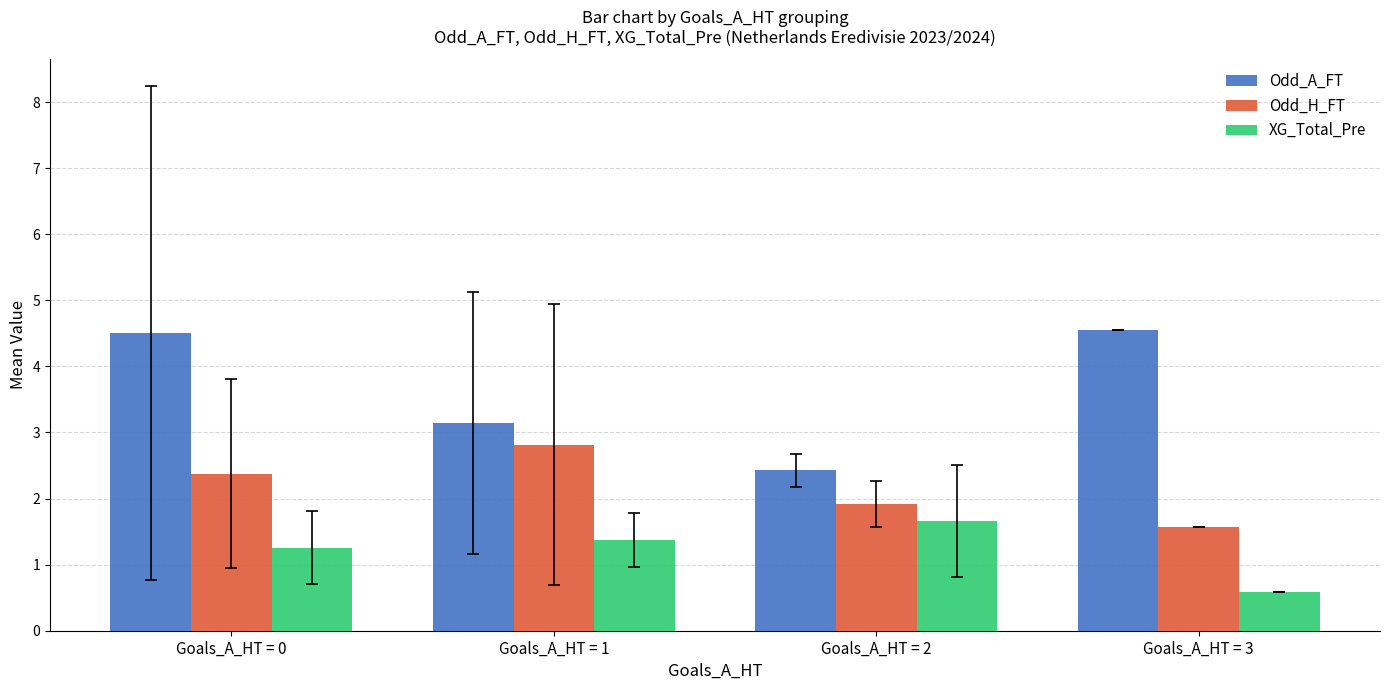

At which label does Odd_A_FT first exceed 4?

Goals_A_HT = 0